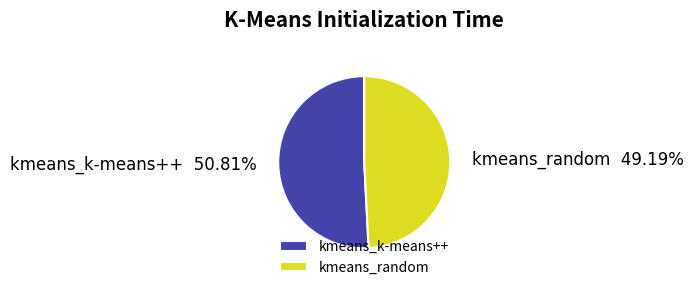

How many segments does this pie chart have?

2